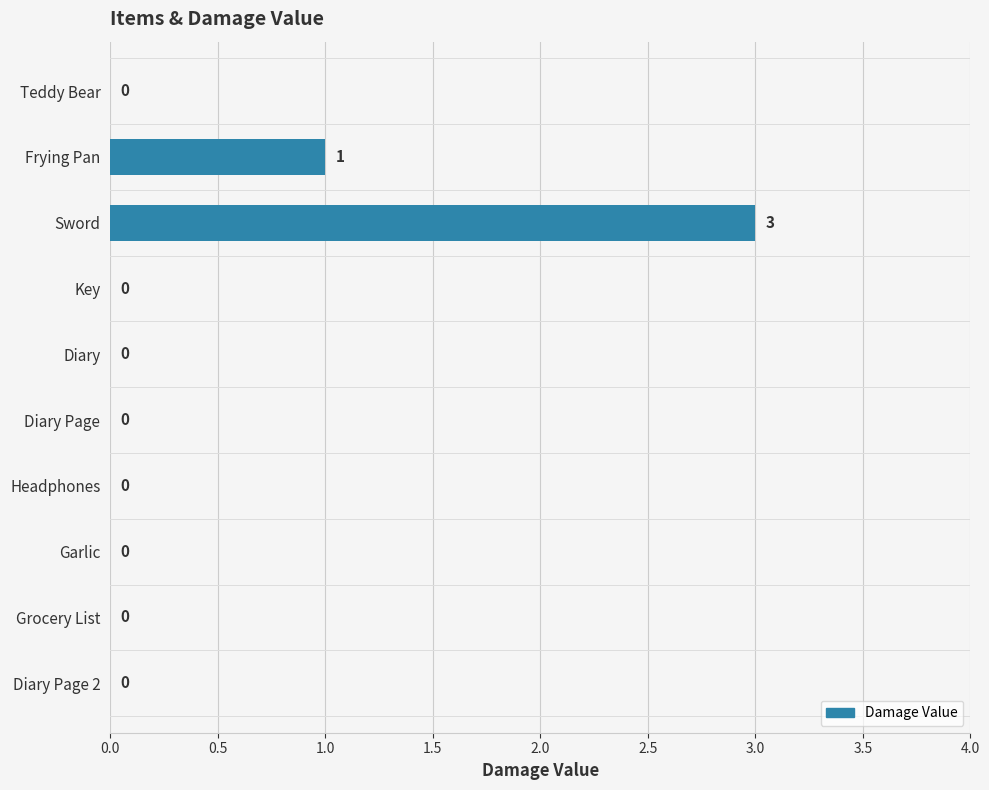

At which label is the value closest to 1?

Frying Pan